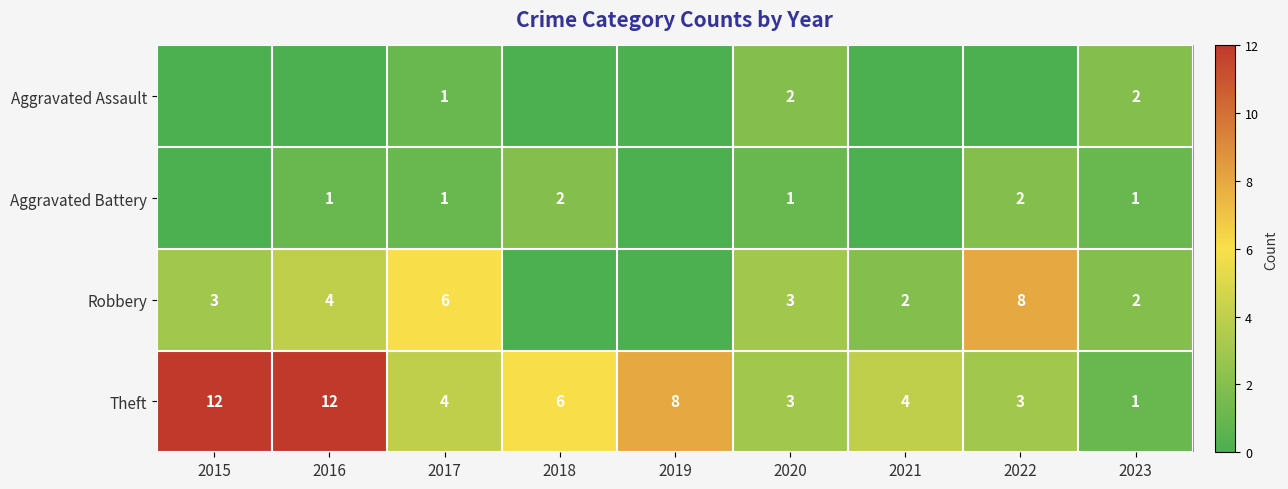

How many categories are shown in the chart?

9